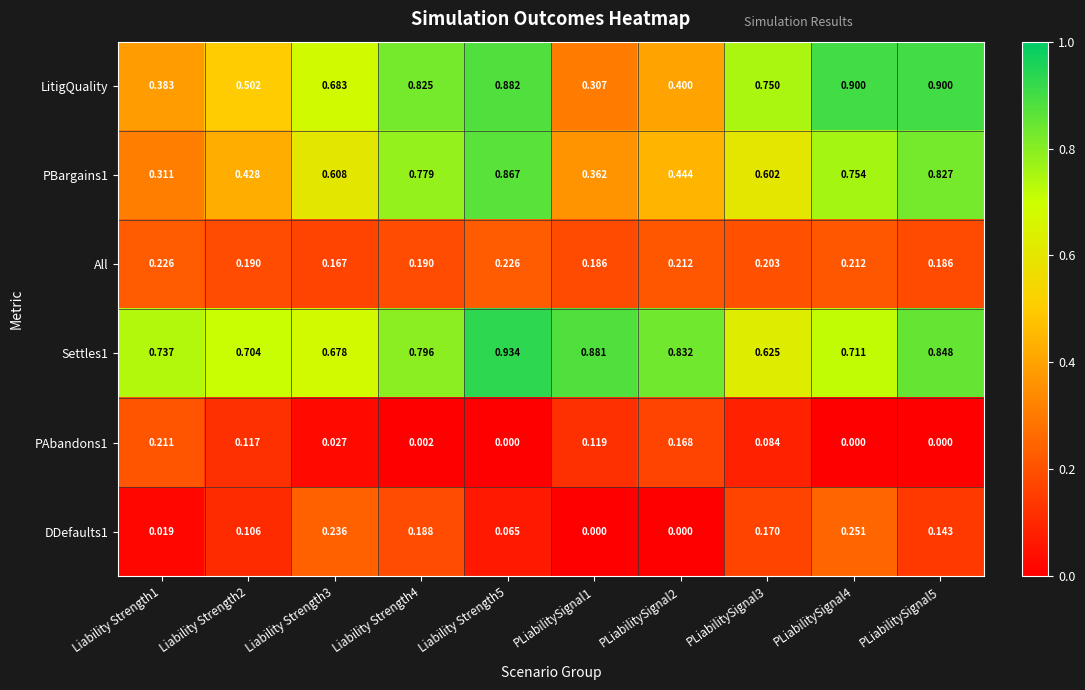

What is the difference between the highest and lowest values at PLiabilitySignal5?

0.9